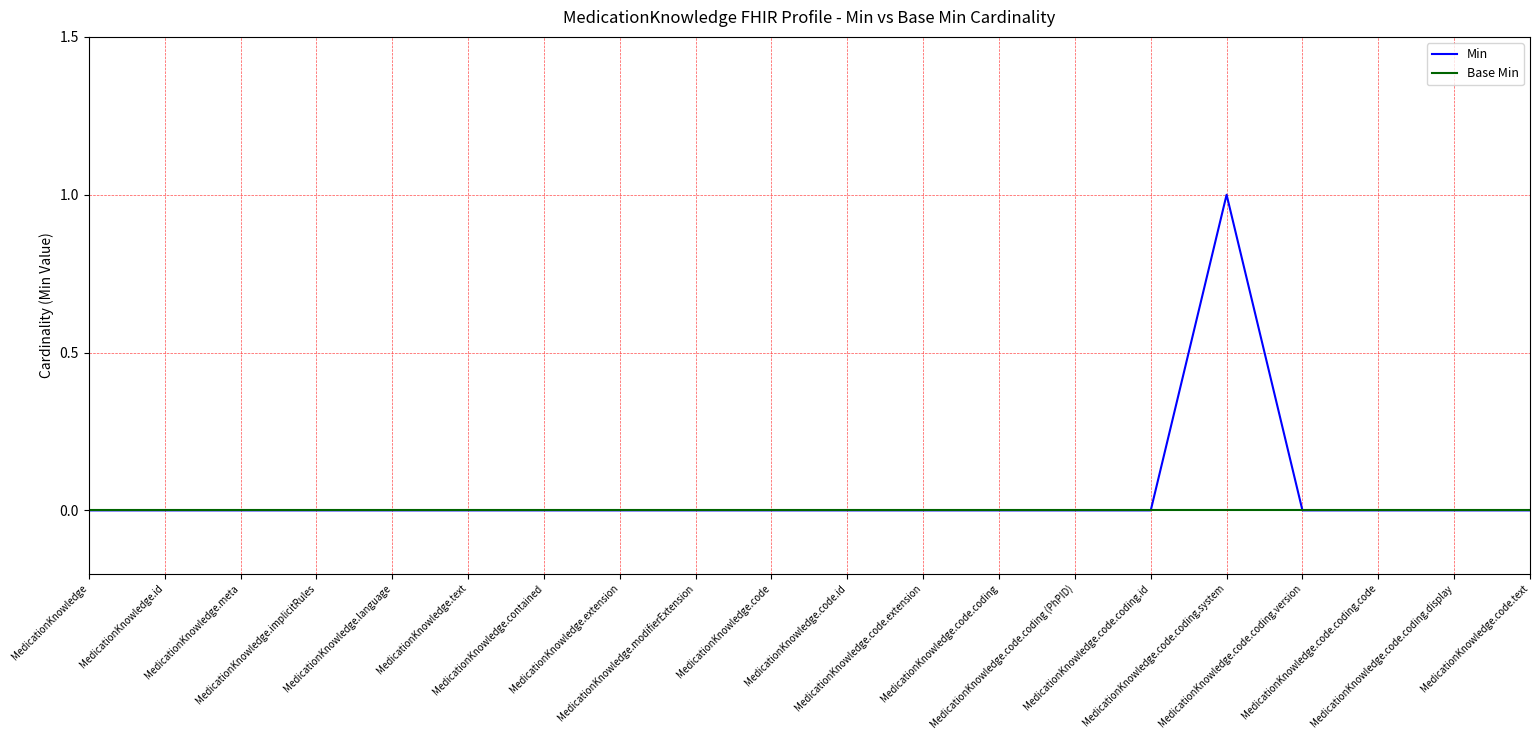

Does the chart display data point markers on the line(s)?

No